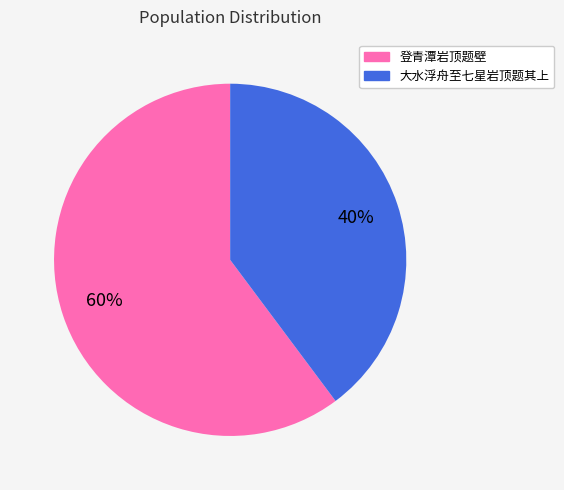

What is the ratio of the value at 大水浮舟至七星岩顶题其上 to the value at 登青潭岩顶题壁?

0.7